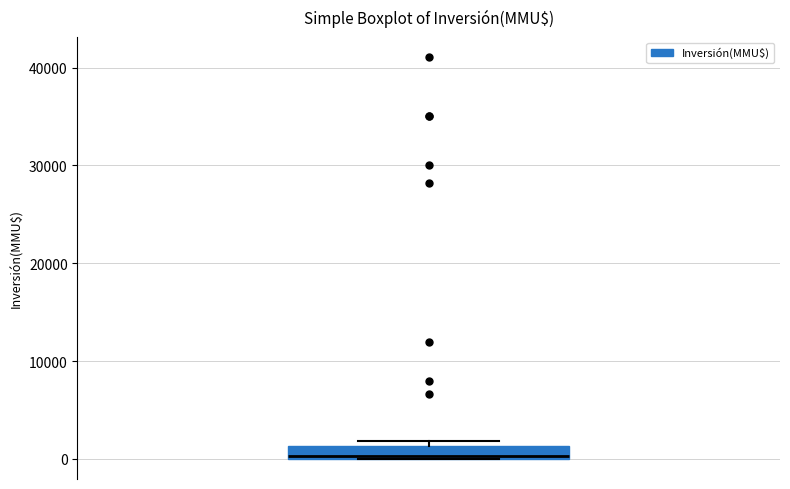

Where is the lower edge of the box on the y-axis? The values are not printed on the chart, so give them approximately, as read against the axis.

0